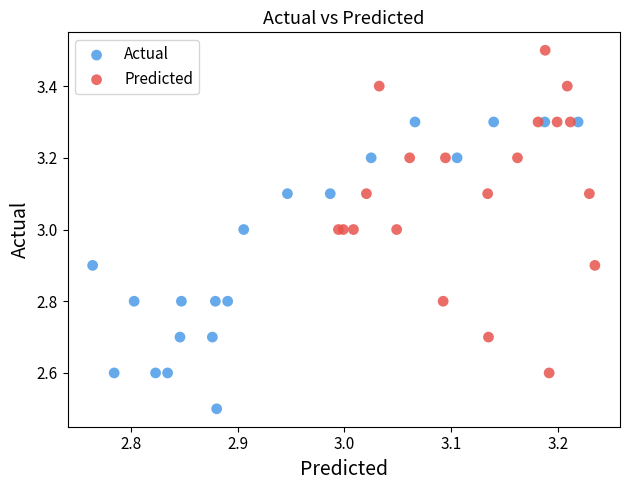

What are all the series names shown in the legend?

Actual, Predicted